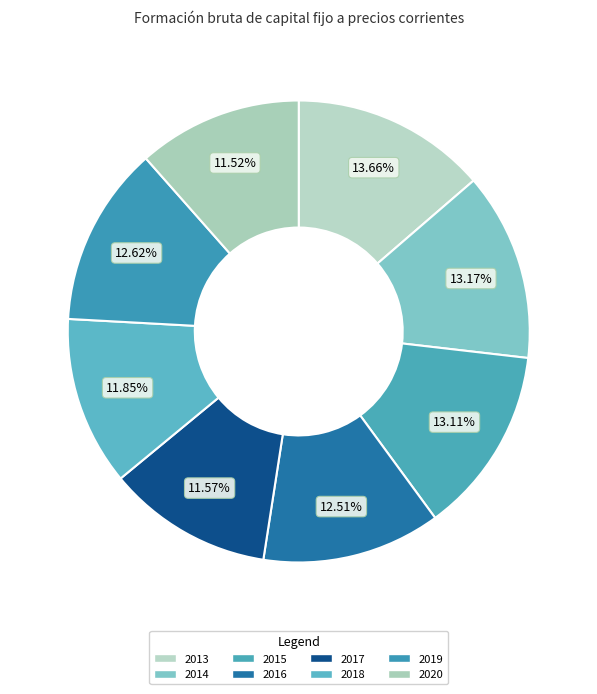

To the nearest percent, what is the average slice percentage?

12%